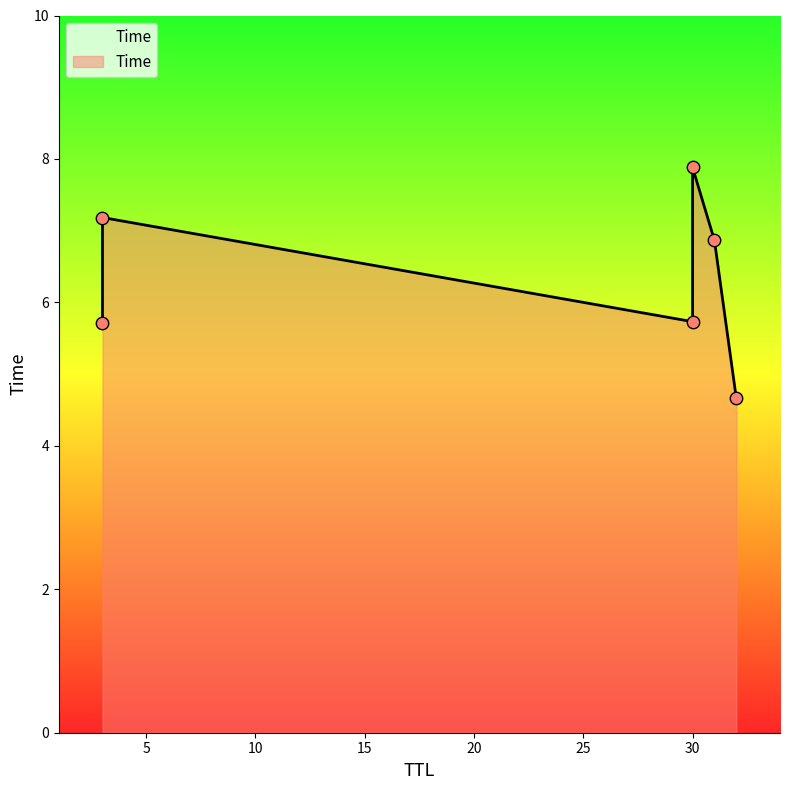

Which has a higher value, 3 or 30?

30